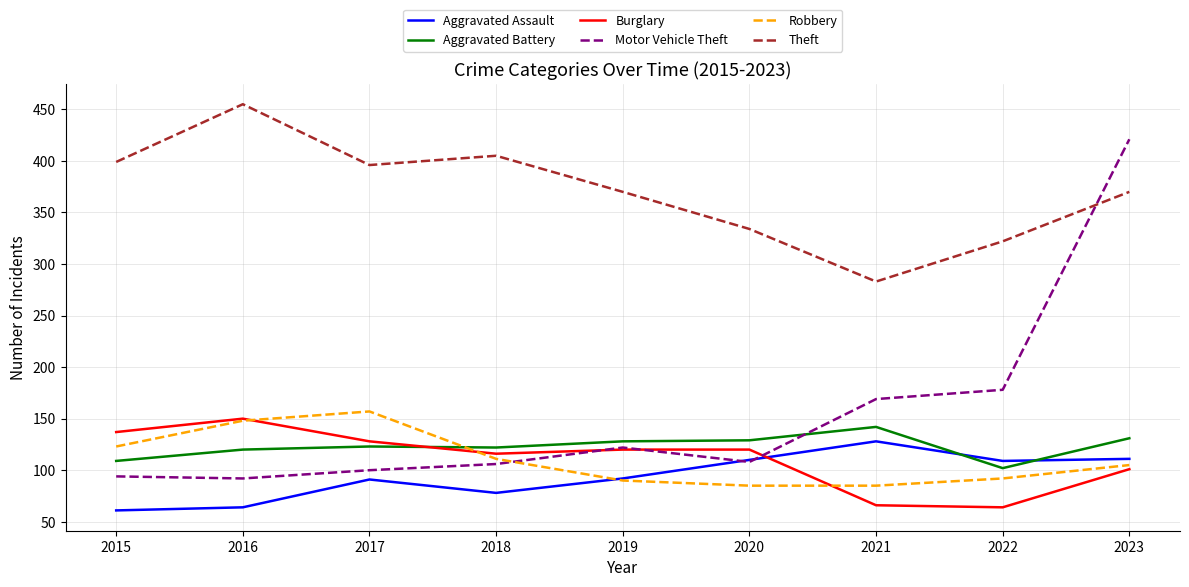

Is it true that Robbery equals 111 at 2018?

True